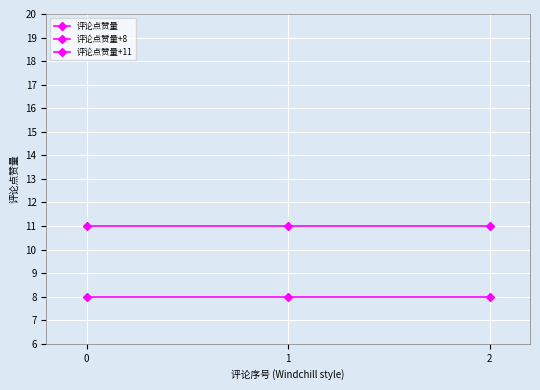

Reading left to right, transcribe all the data shown in this chart.

评论点赞量: 0	0	0
评论点赞量+8: 8	8	8
评论点赞量+11: 11	11	11